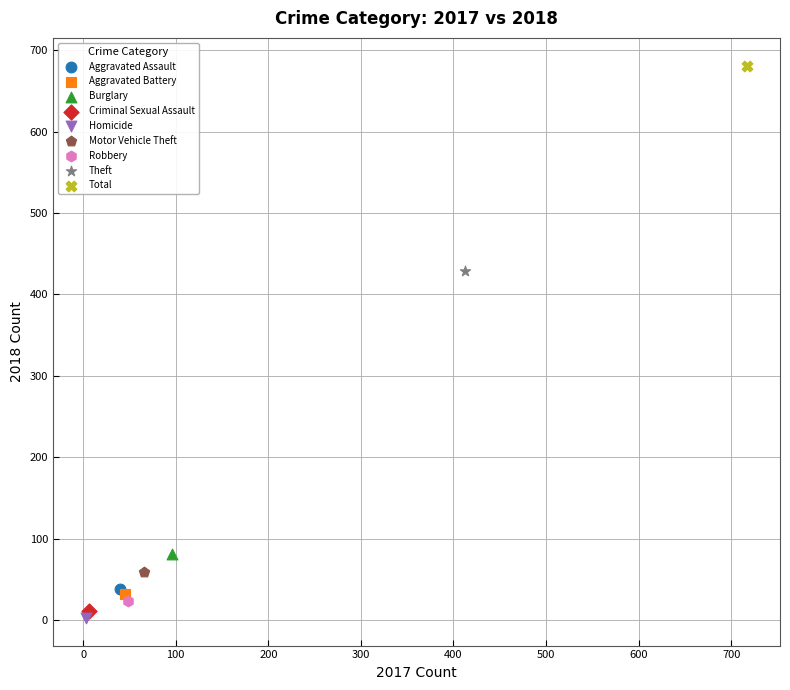

Which series contains the highest Y value?

Total